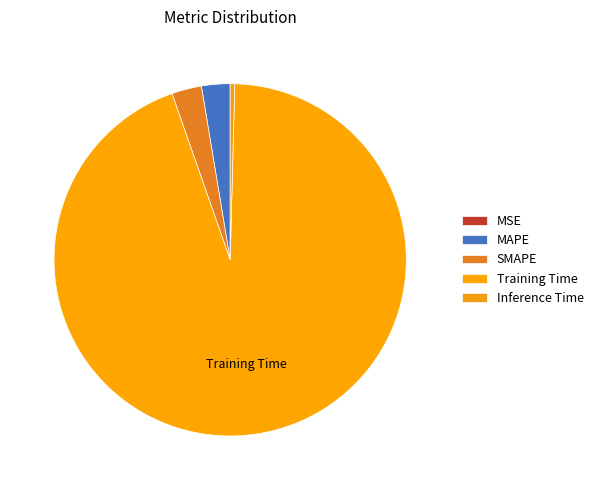

To the nearest percent, what is the difference between the largest and smallest slice percentages?

94%